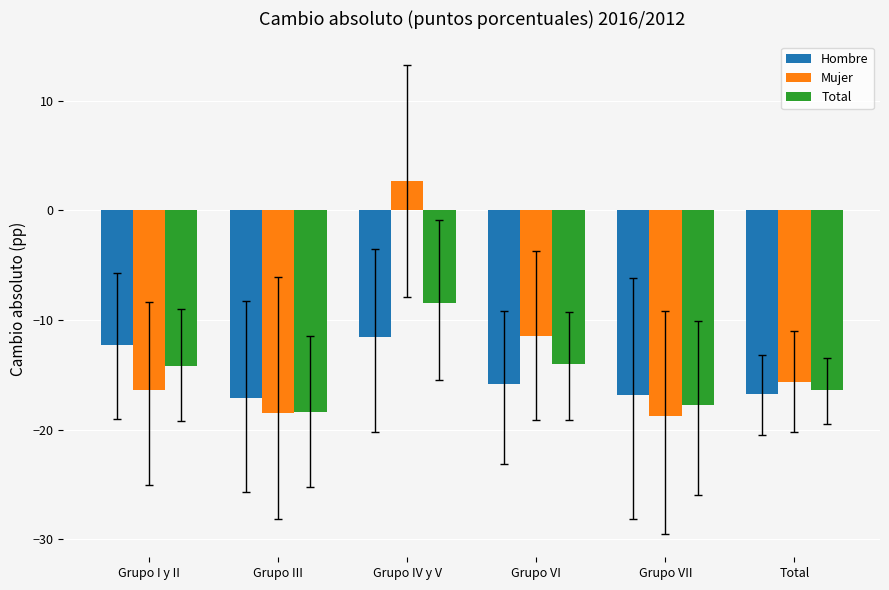

At which category is the sum across all series the highest?

Grupo IV y V